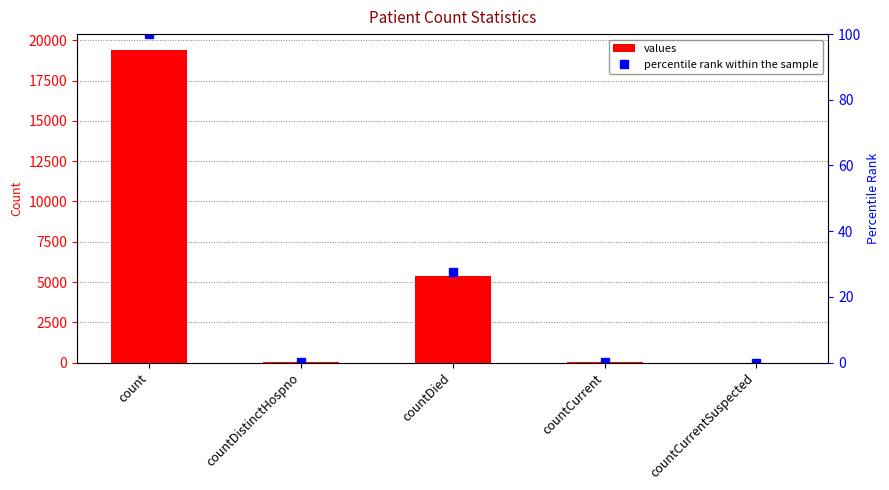

The value of values at countDied is 9160.3. True or false?

False